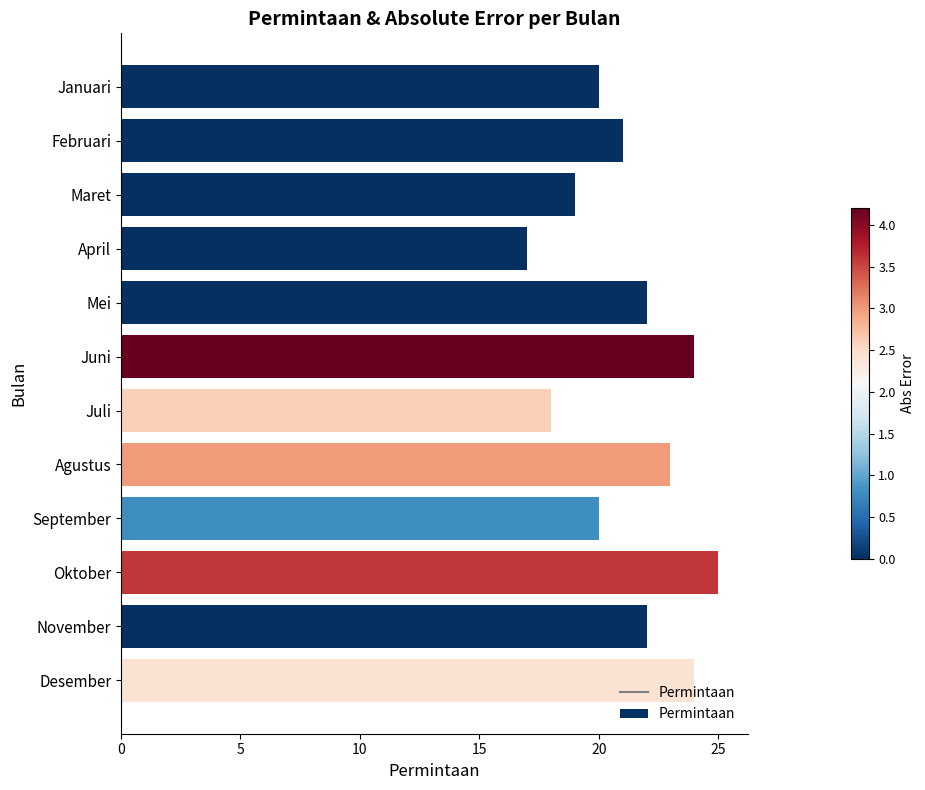

What is the label of the 11th bar from the top?

November